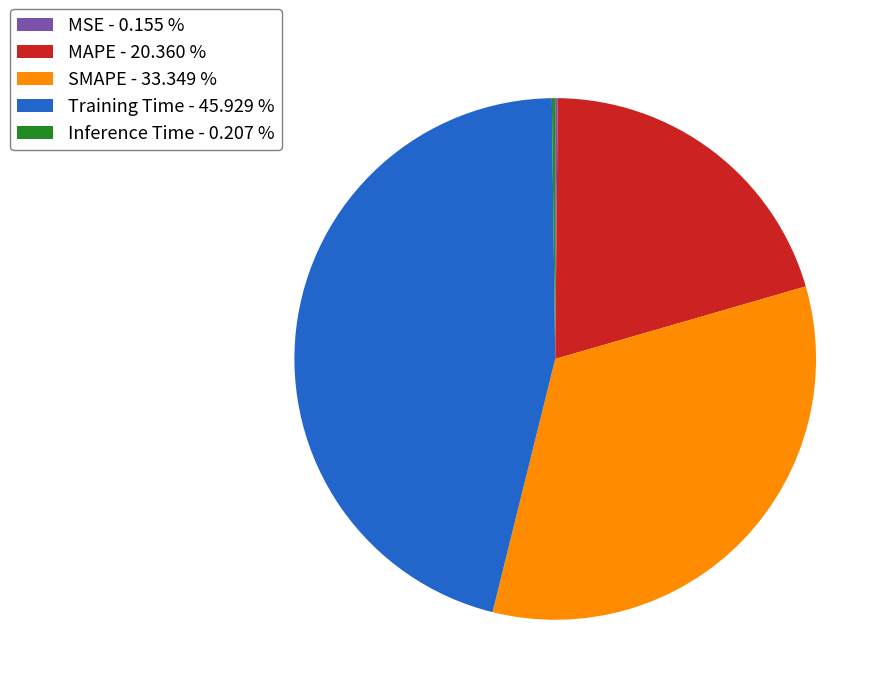

Is the sum of MAPE - 20.360 % and Training Time - 45.929 % greater than half?

Yes